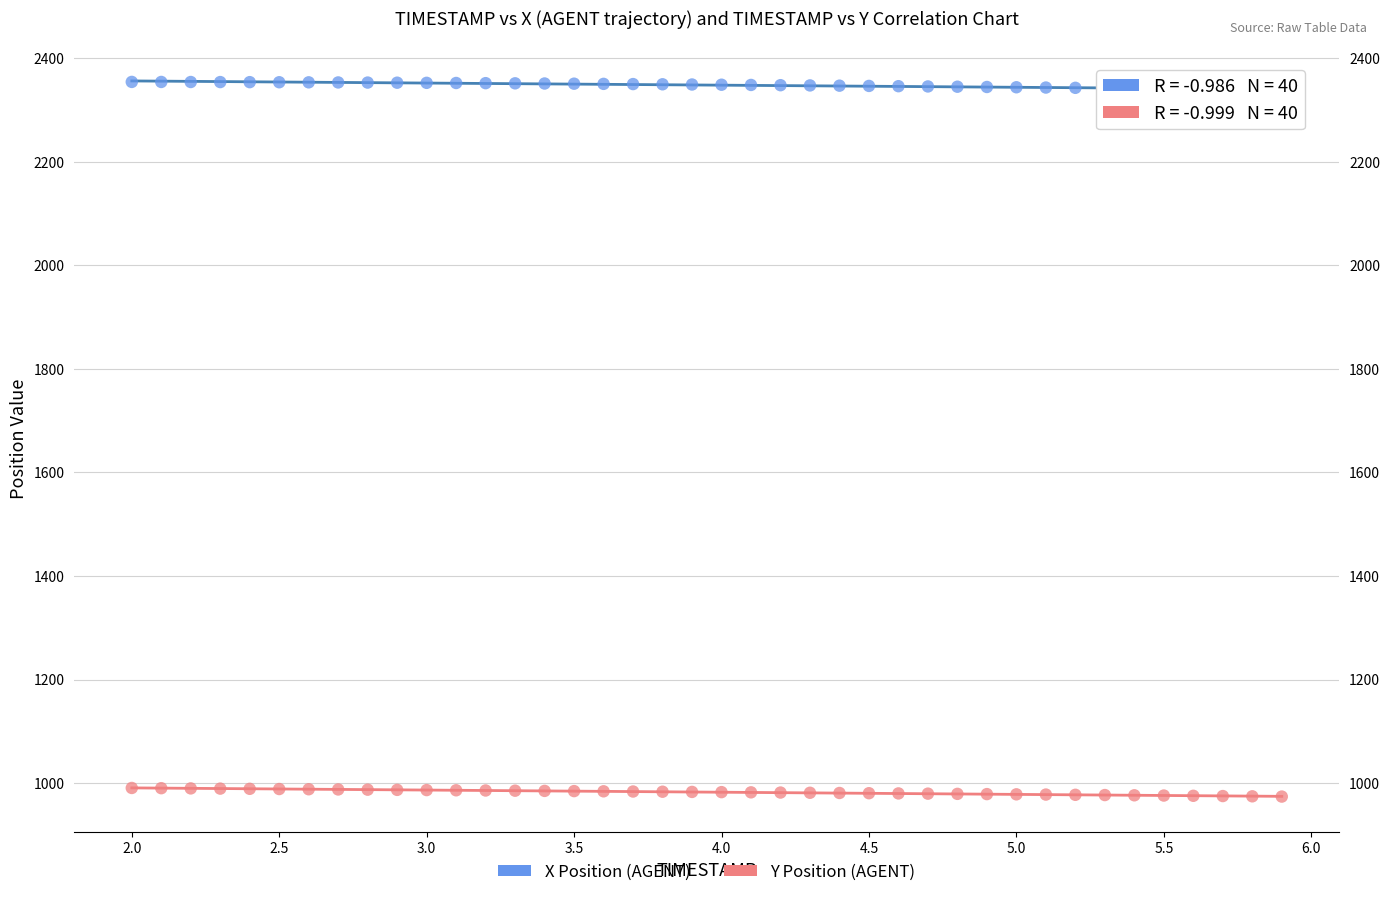

Which series contains the lowest Y value?

Y Position (AGENT)